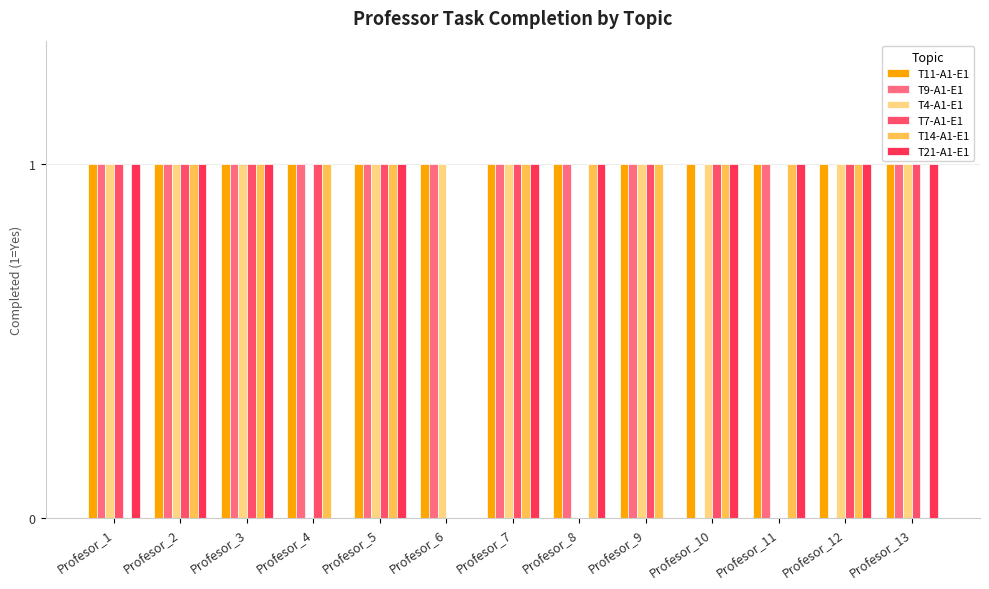

Reading left to right, list all the values displayed in this chart.

T11-A1-E1: Profesor_1=1	Profesor_2=1	Profesor_3=1	Profesor_4=1	Profesor_5=1	Profesor_6=1	Profesor_7=1	Profesor_8=1	Profesor_9=1	Profesor_10=1	Profesor_11=1	Profesor_12=1	Profesor_13=1
T9-A1-E1: Profesor_1=1	Profesor_2=1	Profesor_3=1	Profesor_4=1	Profesor_5=1	Profesor_6=1	Profesor_7=1	Profesor_8=1	Profesor_9=1	Profesor_10=0	Profesor_11=1	Profesor_12=0	Profesor_13=1
T4-A1-E1: Profesor_1=1	Profesor_2=1	Profesor_3=1	Profesor_4=0	Profesor_5=1	Profesor_6=1	Profesor_7=1	Profesor_8=0	Profesor_9=1	Profesor_10=1	Profesor_11=0	Profesor_12=1	Profesor_13=1
T7-A1-E1: Profesor_1=1	Profesor_2=1	Profesor_3=1	Profesor_4=1	Profesor_5=1	Profesor_6=0	Profesor_7=1	Profesor_8=0	Profesor_9=1	Profesor_10=1	Profesor_11=0	Profesor_12=1	Profesor_13=1
T14-A1-E1: Profesor_1=0	Profesor_2=1	Profesor_3=1	Profesor_4=1	Profesor_5=1	Profesor_6=0	Profesor_7=1	Profesor_8=1	Profesor_9=1	Profesor_10=1	Profesor_11=1	Profesor_12=1	Profesor_13=0
T21-A1-E1: Profesor_1=1	Profesor_2=1	Profesor_3=1	Profesor_4=0	Profesor_5=1	Profesor_6=0	Profesor_7=1	Profesor_8=1	Profesor_9=0	Profesor_10=1	Profesor_11=1	Profesor_12=1	Profesor_13=1